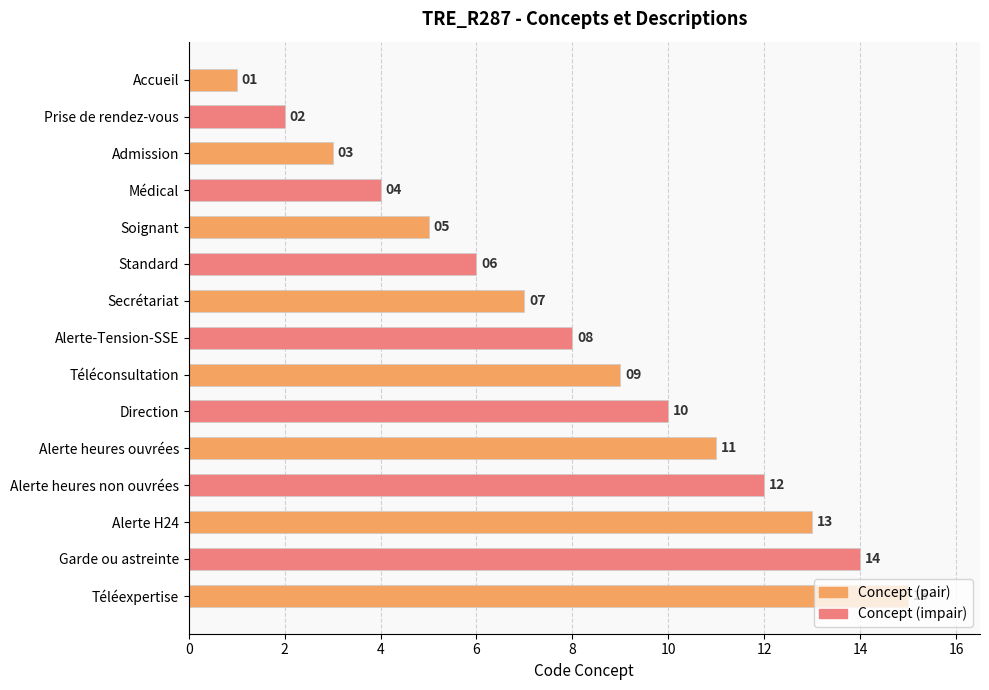

Rank the categories by value from highest to lowest.

Téléexpertise, Garde ou astreinte, Alerte H24, Alerte heures non ouvrées, Alerte heures ouvrées, Direction, Téléconsultation, Alerte-Tension-SSE, Secrétariat, Standard, Soignant, Médical, Admission, Prise de rendez-vous, Accueil